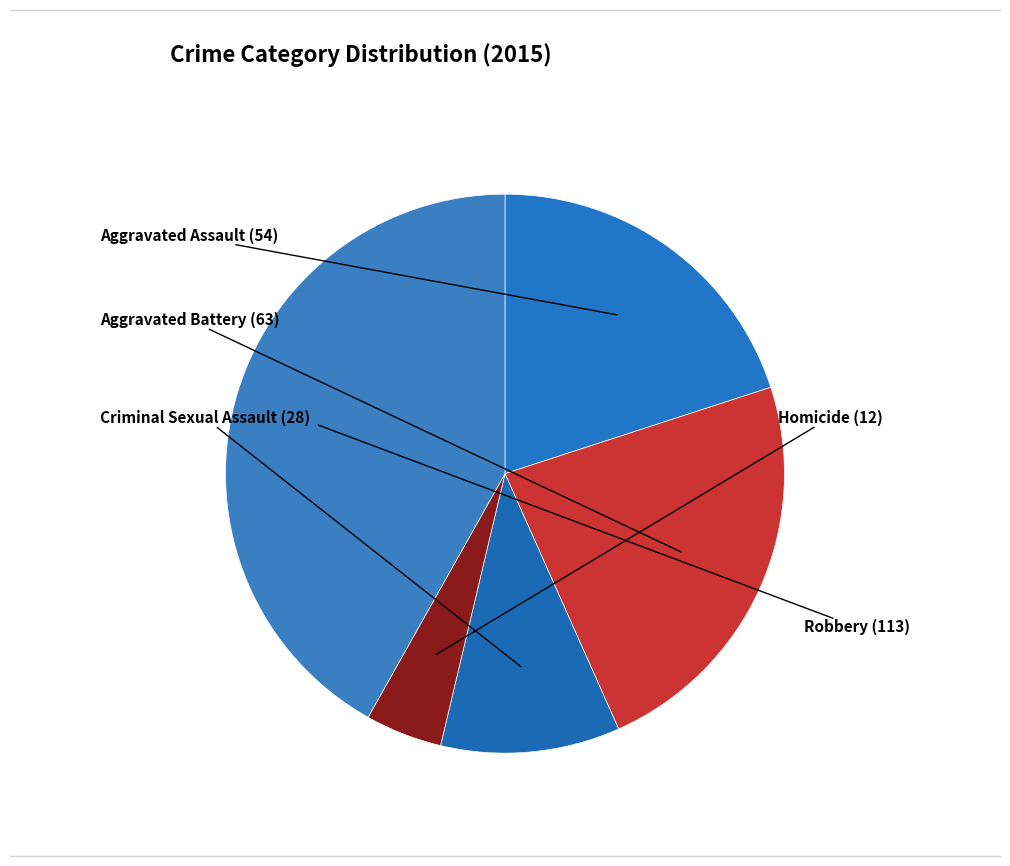

How many slices are in this pie chart?

5